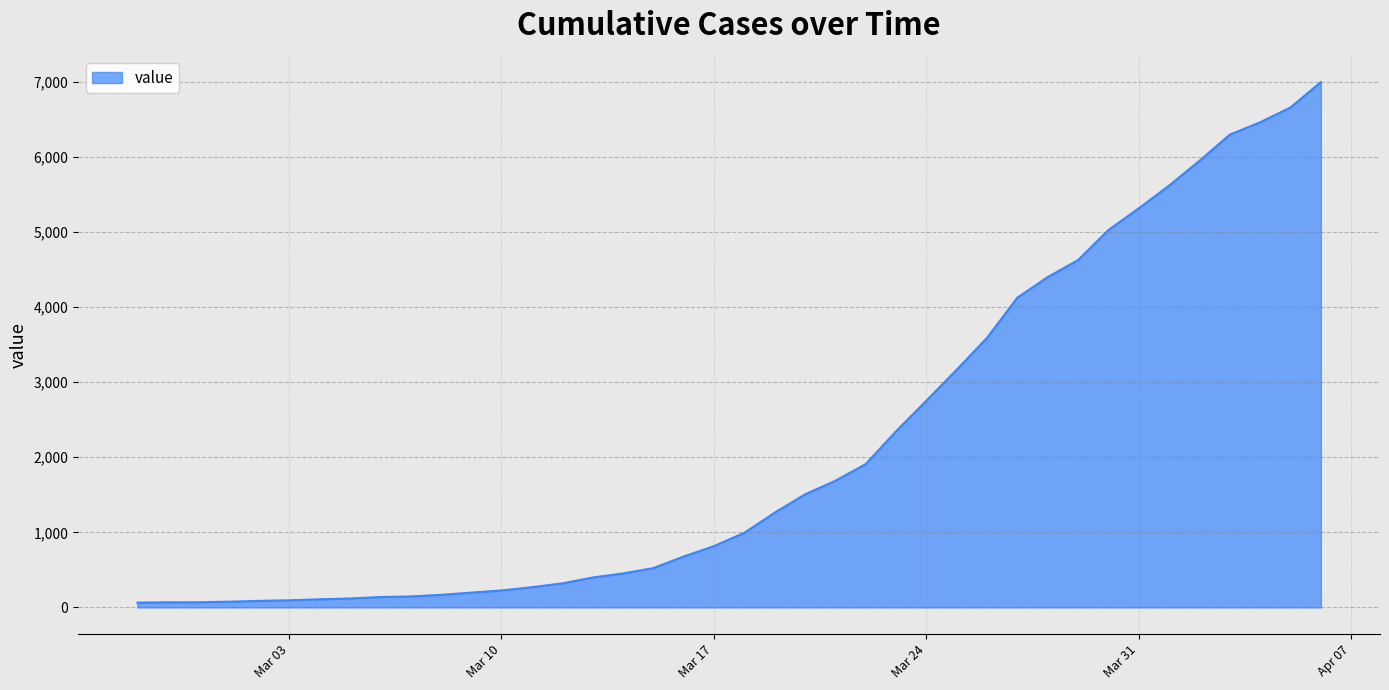

What is the difference between the maximum and minimum values?

6931